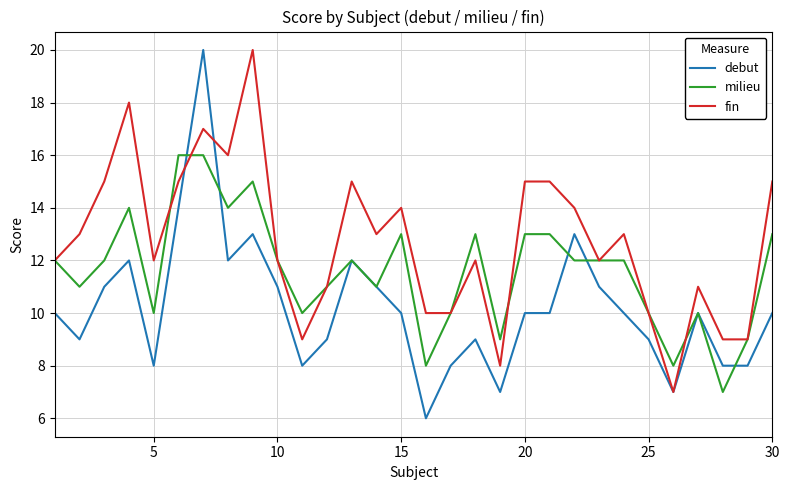

List the series in order of their overall mean, lowest first.

debut, milieu, fin